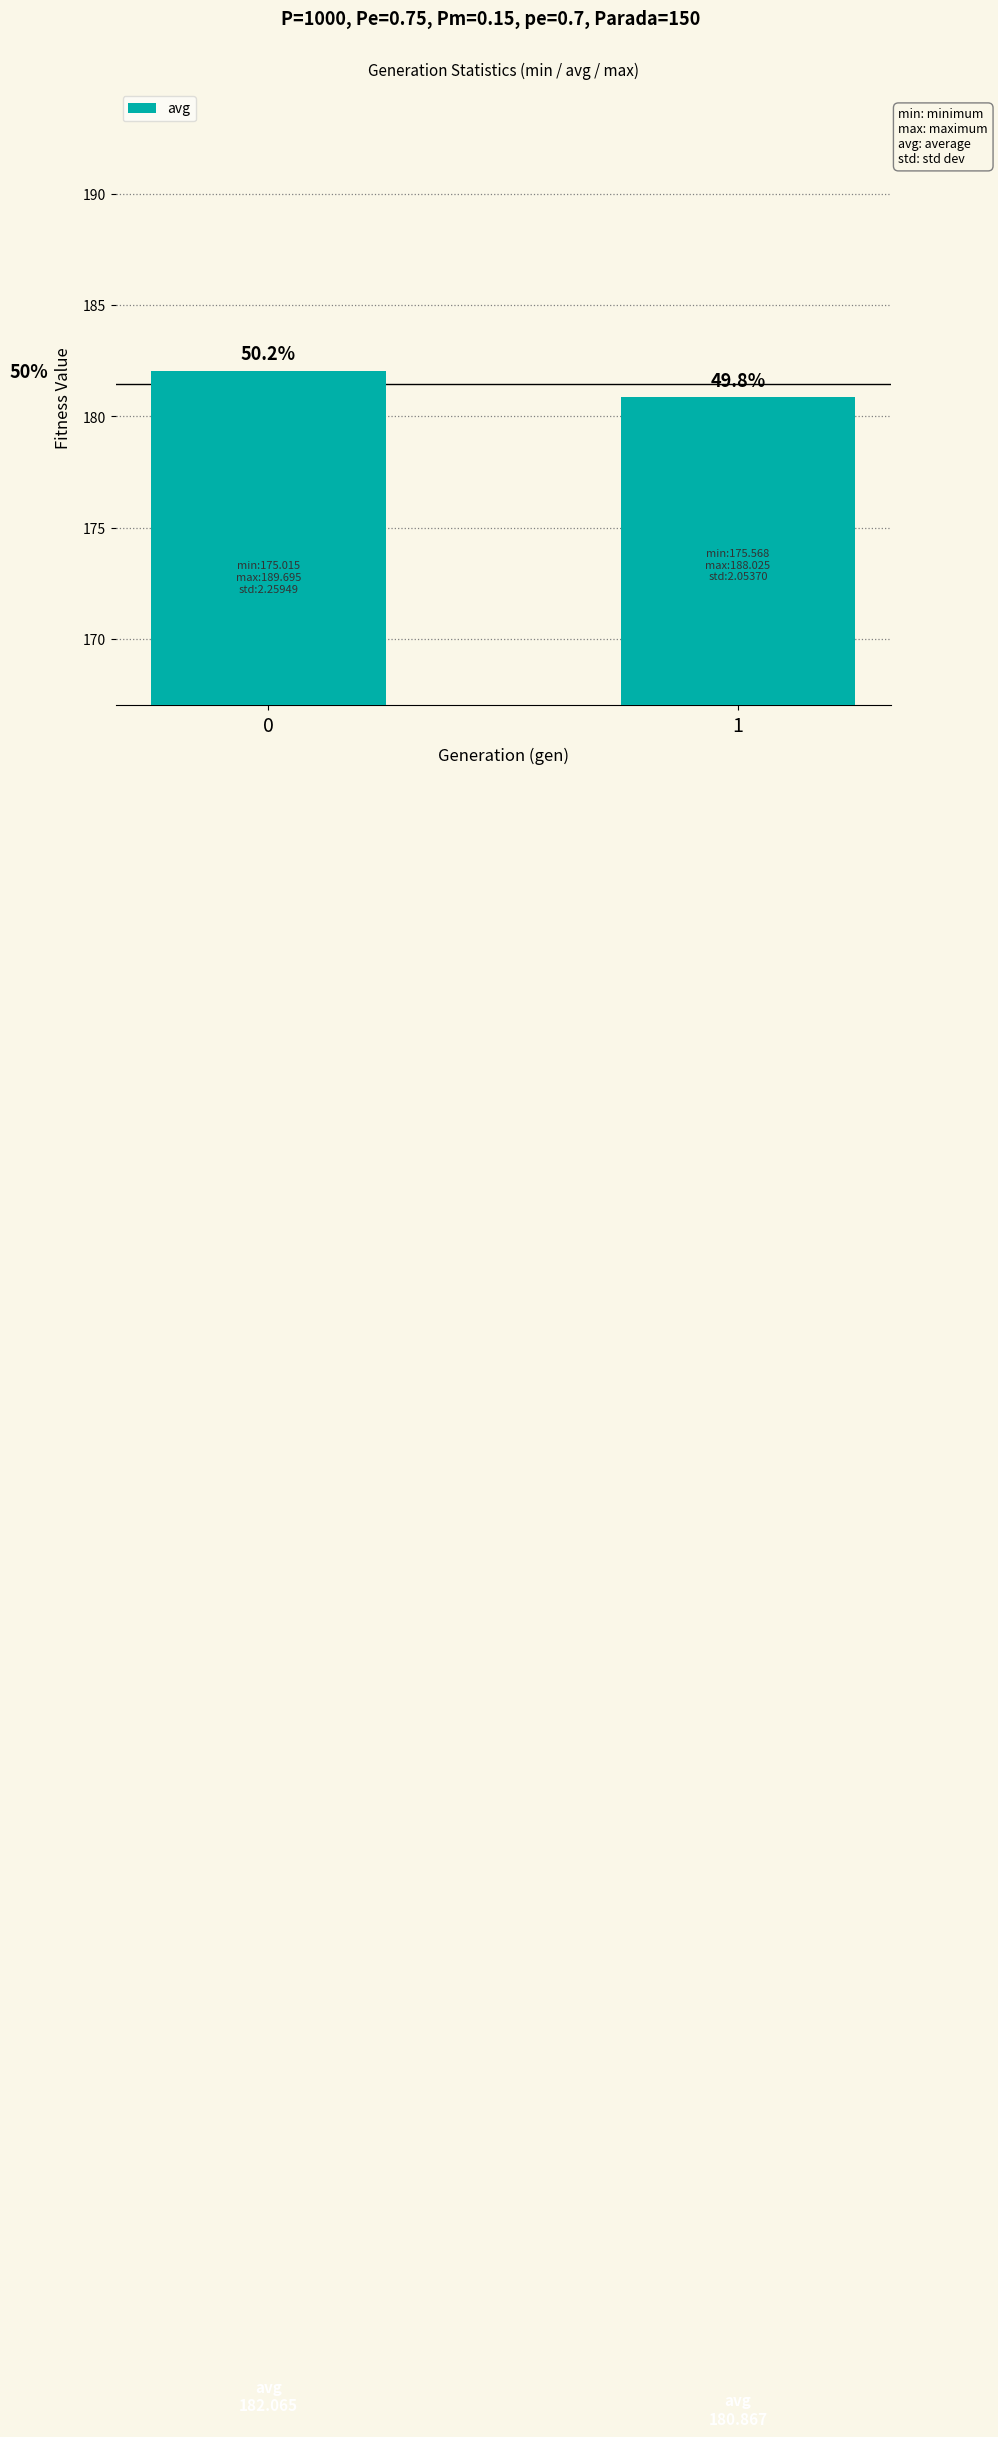

Are the bars horizontal?

No